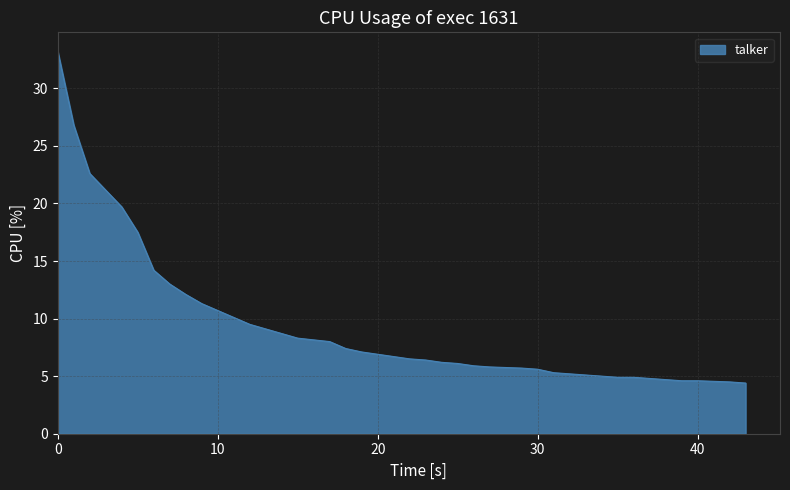

What is the greatest value displayed?

33.2